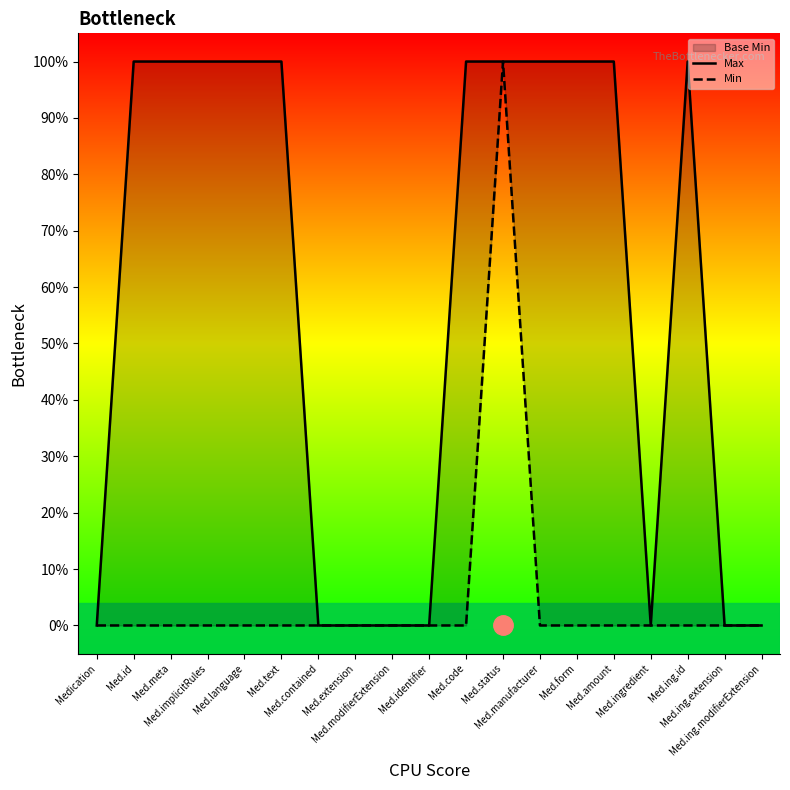

What is the sum of all Min values?

1